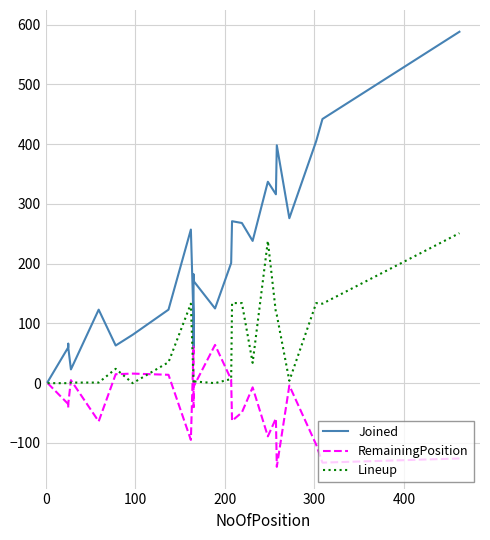

How many positive values does the Lineup series have?

21